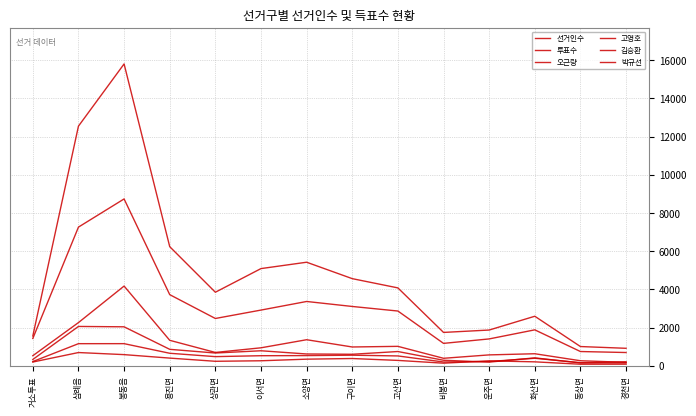

True or false: 투표수 and 김승환 cross at least once.

False